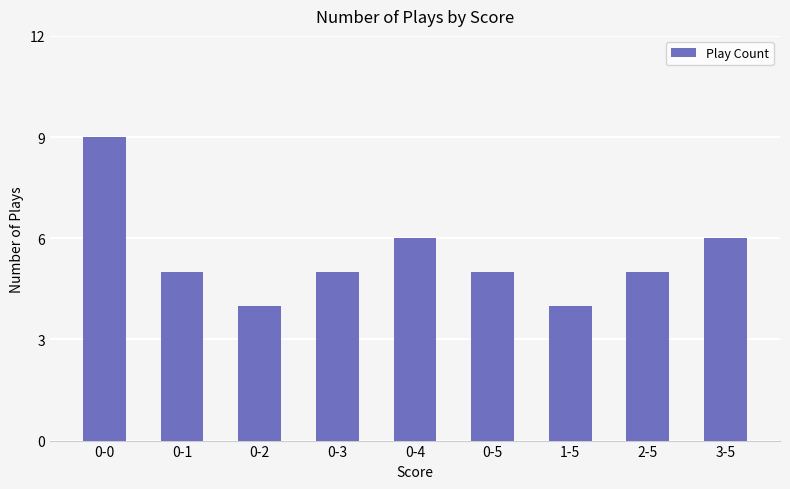

Approximately how many times larger is the value at 0-0 compared to 0-2?

2.2